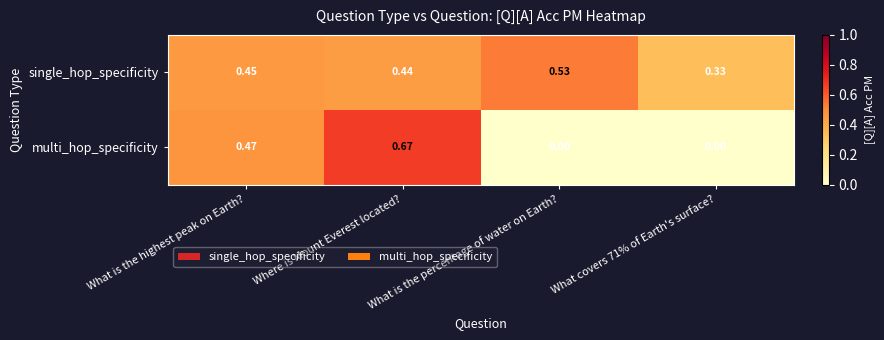

Which series has the largest range (max minus min)?

multi_hop_specificity